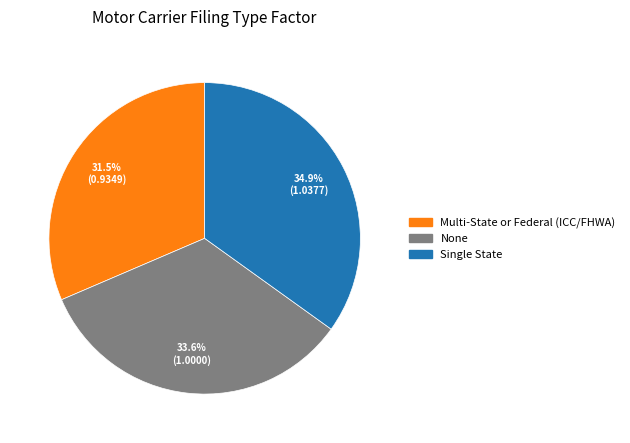

How many segments does this pie chart have?

3